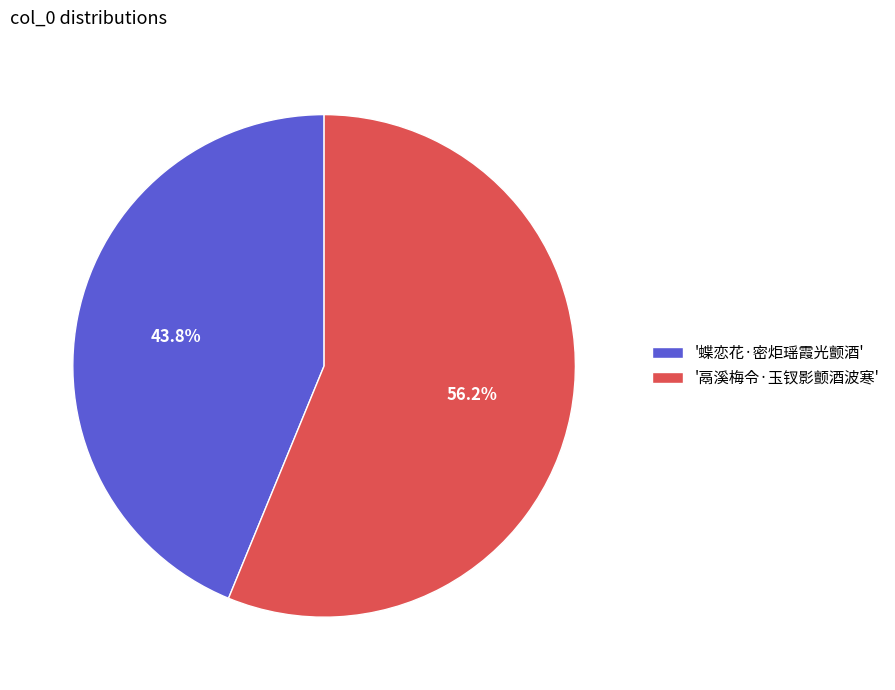

How many slices are in this pie chart?

2